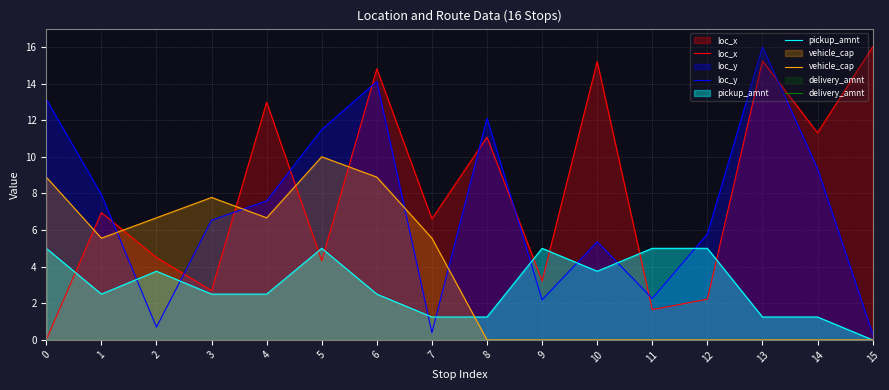

Reading left to right, transcribe all the data shown in this chart.

loc_x: 0=0.0	1=7.0	2=4.5	3=2.7	4=13.0	5=4.3	6=14.8	7=6.6	8=11.1	9=3.2	10=15.2	11=1.7	12=2.2	13=15.2	14=11.3	15=16.0
loc_y: 0=13.1	1=7.9	2=0.7	3=6.5	4=7.6	5=11.5	6=14.1	7=0.4	8=12.1	9=2.2	10=5.4	11=2.3	12=5.8	13=16.0	14=9.3	15=0.3
pickup_amnt: 0=5.0	1=2.5	2=3.8	3=2.5	4=2.5	5=5.0	6=2.5	7=1.2	8=1.2	9=5.0	10=3.8	11=5.0	12=5.0	13=1.2	14=1.2	15=0.0
vehicle_cap: 0=8.9	1=5.6	2=6.7	3=7.8	4=6.7	5=10.0	6=8.9	7=5.6	8=0.0	9=0.0	10=0.0	11=0.0	12=0.0	13=0.0	14=0.0	15=0.0
delivery_amnt: 0=0.0	1=0.0	2=0.0	3=0.0	4=0.0	5=0.0	6=0.0	7=0.0	8=0.0	9=0.0	10=0.0	11=0.0	12=0.0	13=0.0	14=0.0	15=0.0